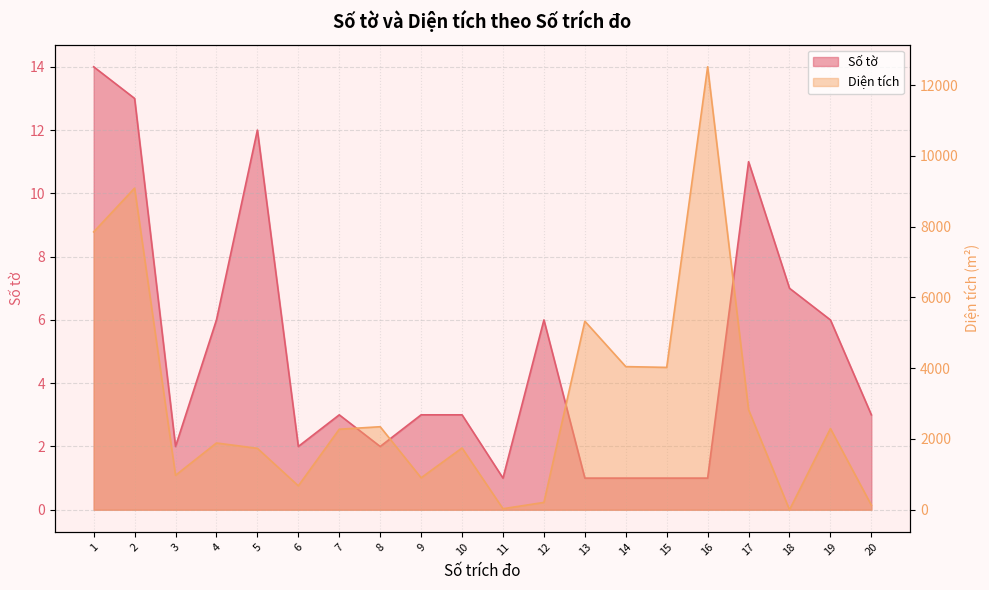

Reading right to left, transcribe all the data shown in this chart.

Số tờ: 3.0	6.0	7.0	11.0	1.0	1.0	1.0	1.0	6.0	1.0	3.0	3.0	2.0	3.0	2.0	12.0	6.0	2.0	13.0	14.0
Diện tích: 129.8	2295.7	0.0	2828.0	12521.0	4024.0	4046.0	5330.0	207.7	29.0	1746.0	903.2	2346.8	2276.0	677.0	1736.5	1887.2	973.8	9091.0	7854.0